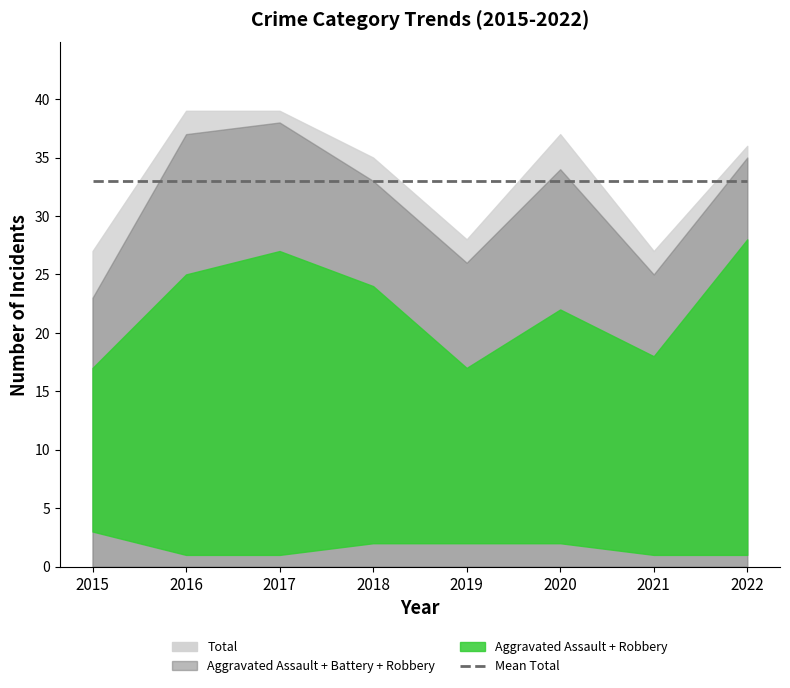

The Criminal Sexual Assault series shows 1 at 2015. True or false?

False